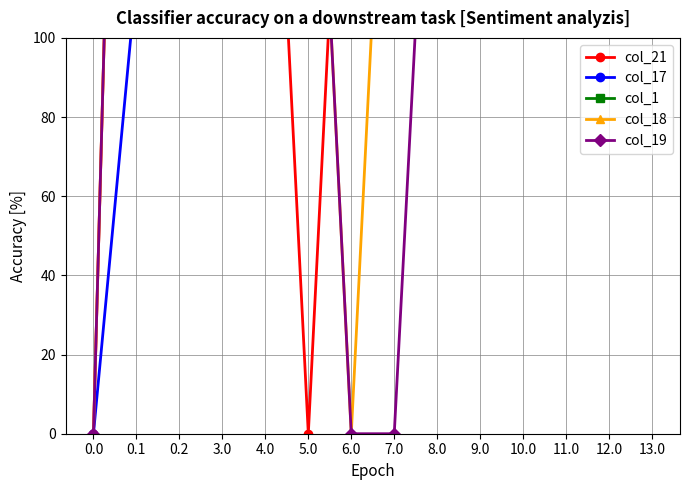

True or false: col_1 and col_17 intersect in this chart.

True